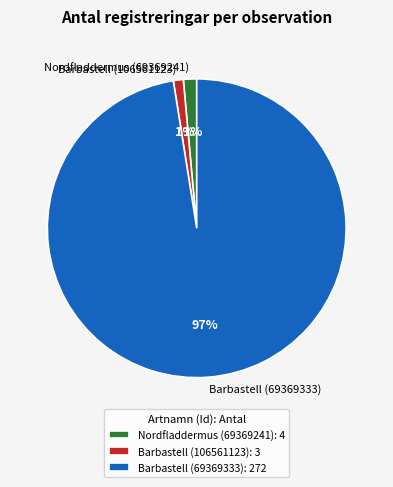

Do Barbastell (69369333) and Nordfladdermus (69369241) together represent more than half of the pie?

Yes